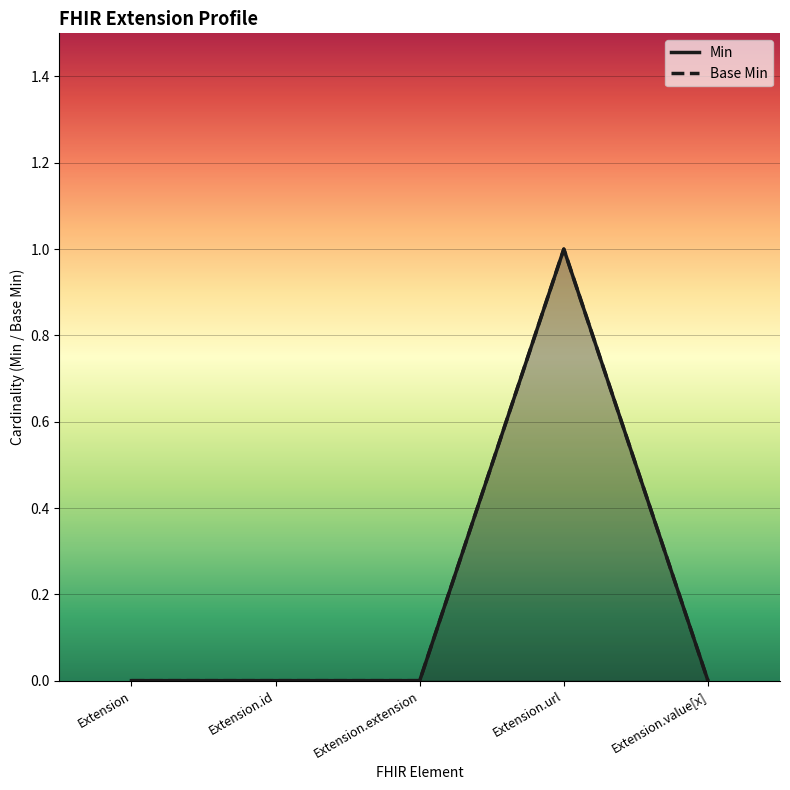

Reading left to right, list all the values displayed in this chart.

Min: Extension=0	Extension.id=0	Extension.extension=0	Extension.url=1	Extension.value[x]=0
Base Min: Extension=0	Extension.id=0	Extension.extension=0	Extension.url=1	Extension.value[x]=0